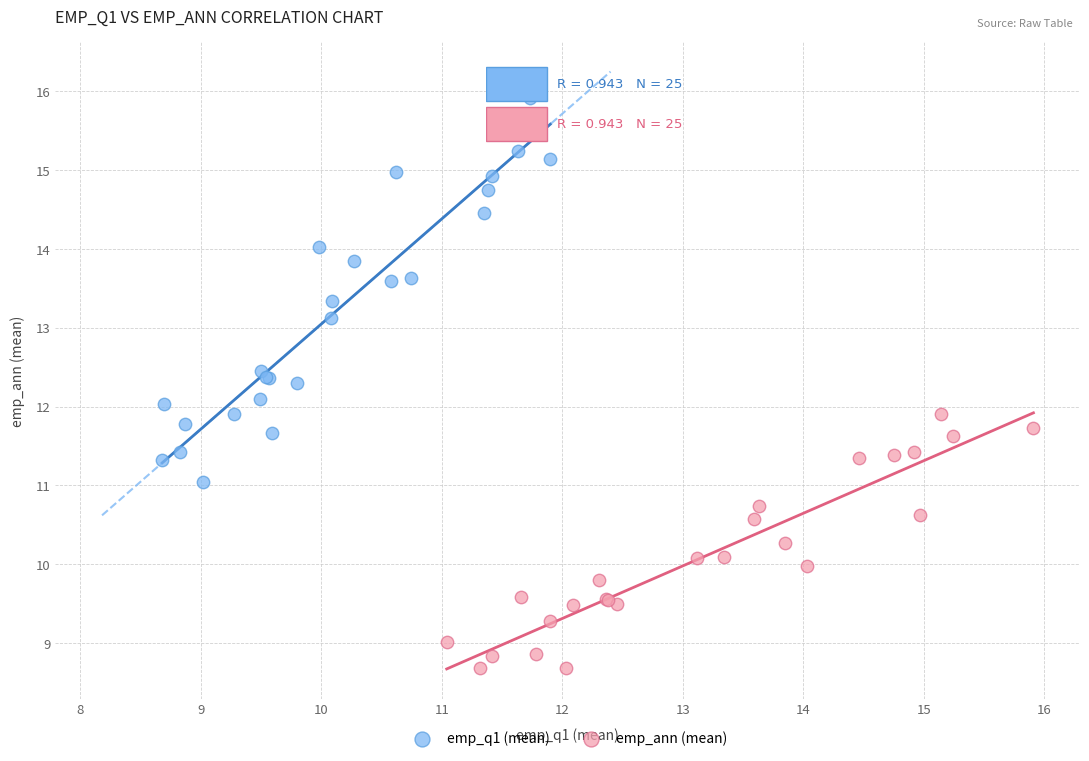

Which series has the widest spread of Y values?

emp_q1 (mean)